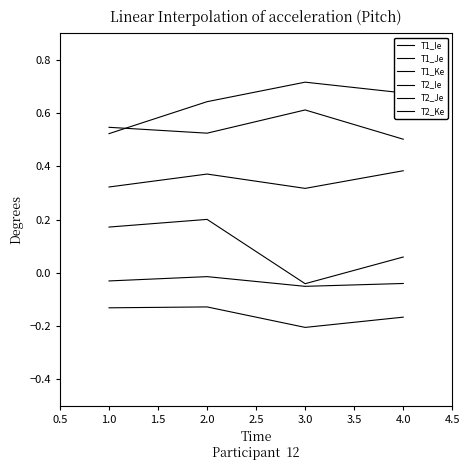

What is the difference between the maximum and minimum values in the T2_Ke series?

0.2